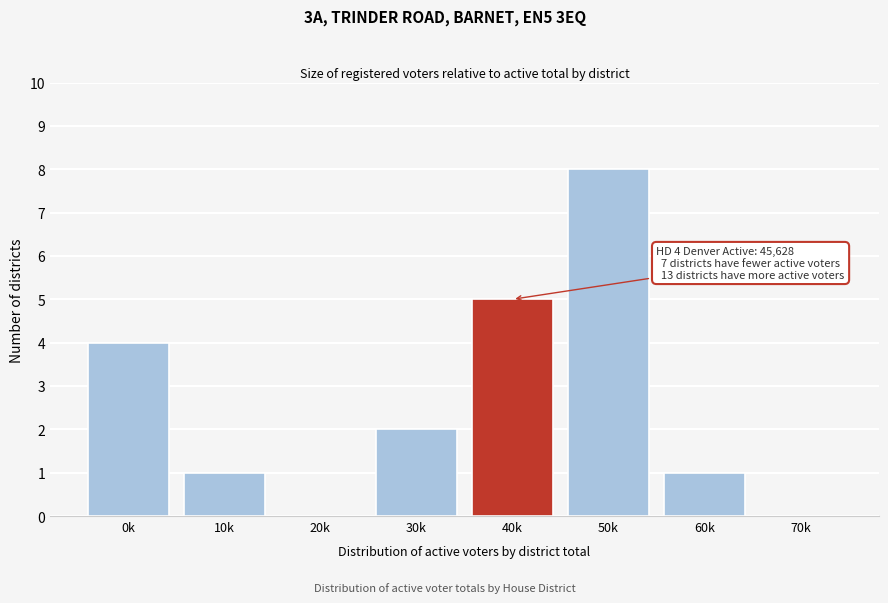

Reading left to right, list all the values displayed in this chart.

0k=4	10k=1	20k=0	30k=2	40k=5	50k=8	60k=1	70k=0